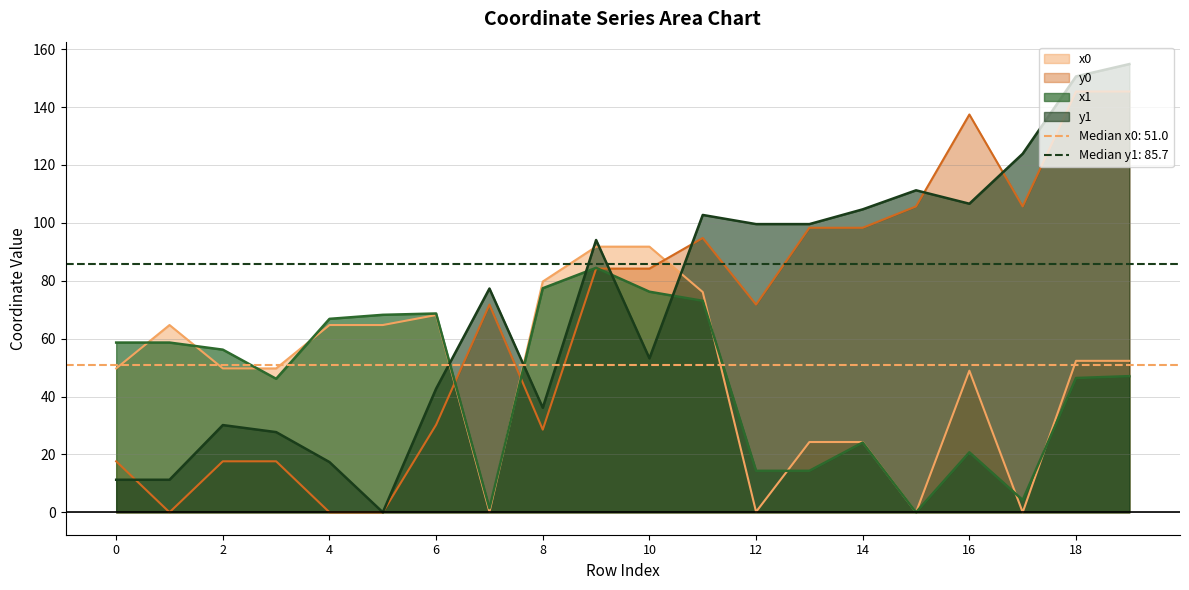

Does the chart have visible grid lines?

Yes